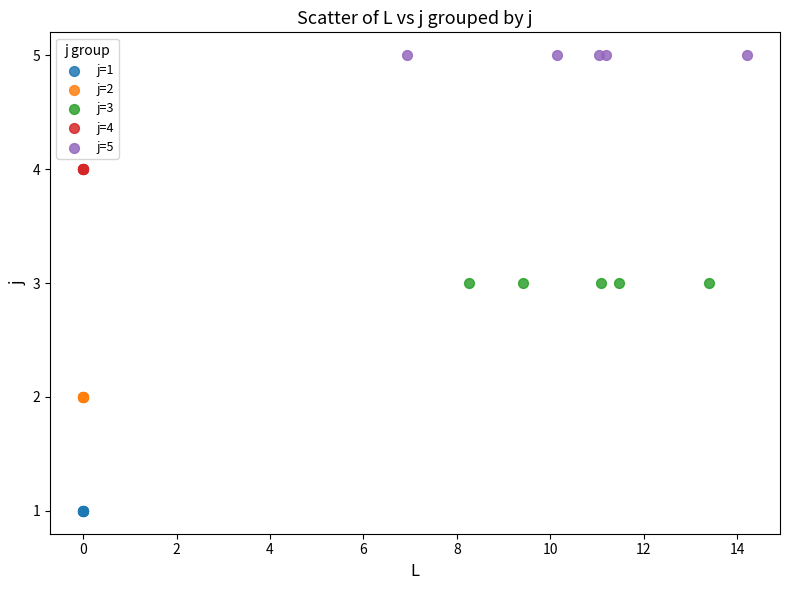

Which series contains the lowest Y value?

j=1